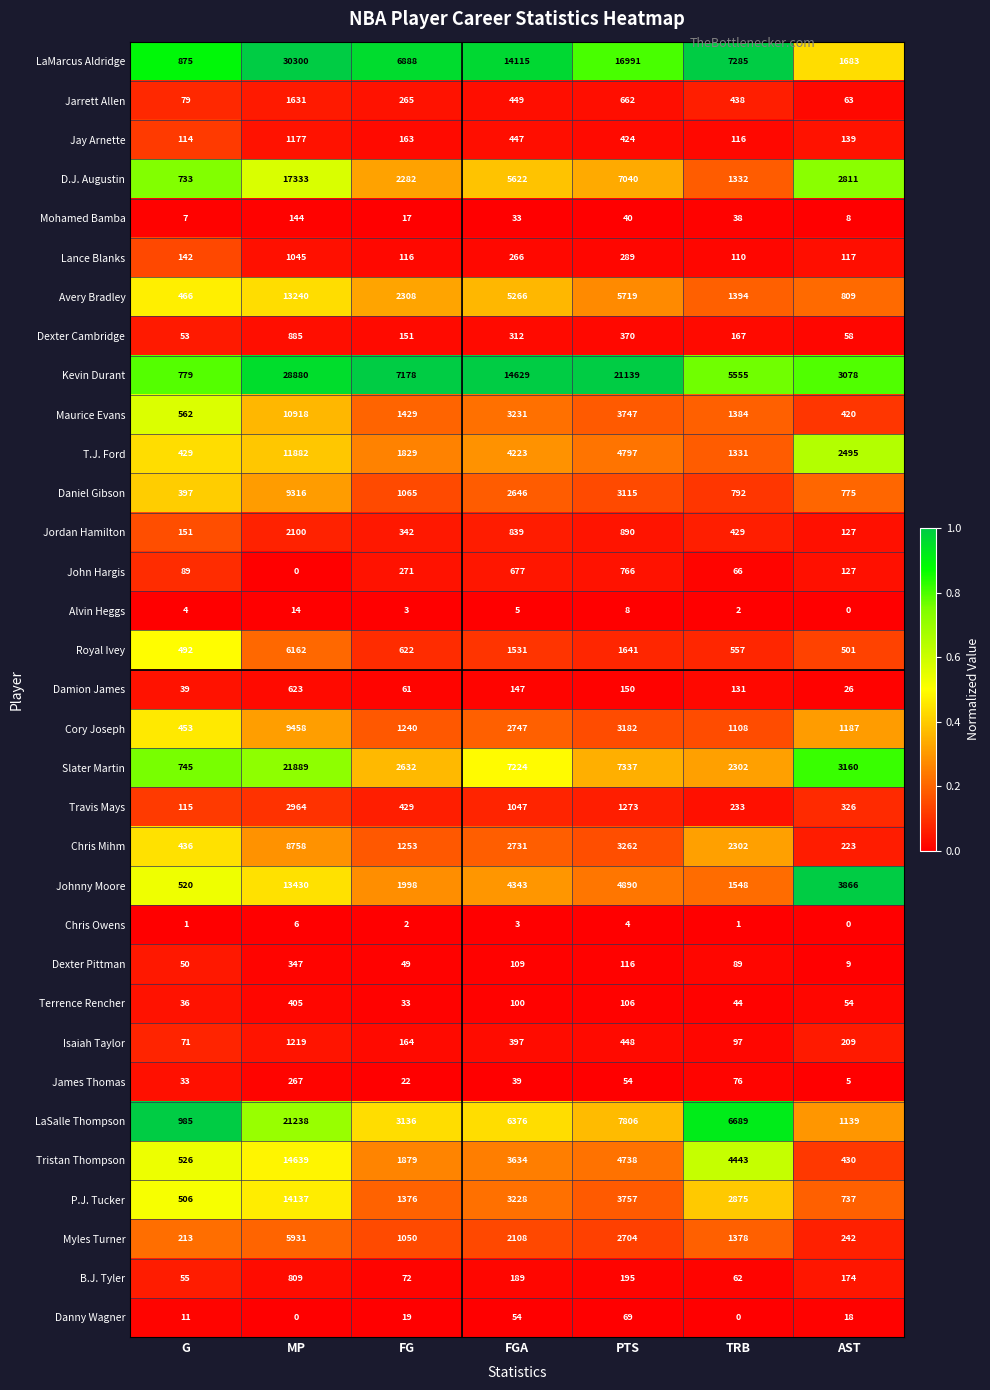

What value does the Johnny Moore series have at G?

520